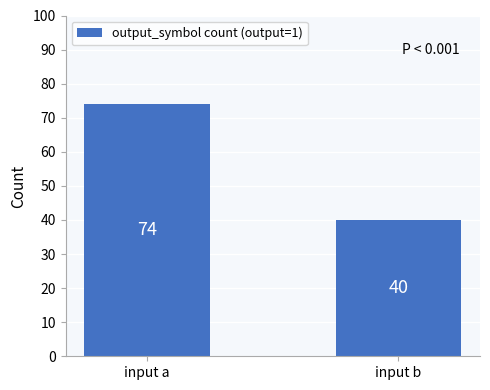

At which category does the chart reach its minimum across all series?

input b